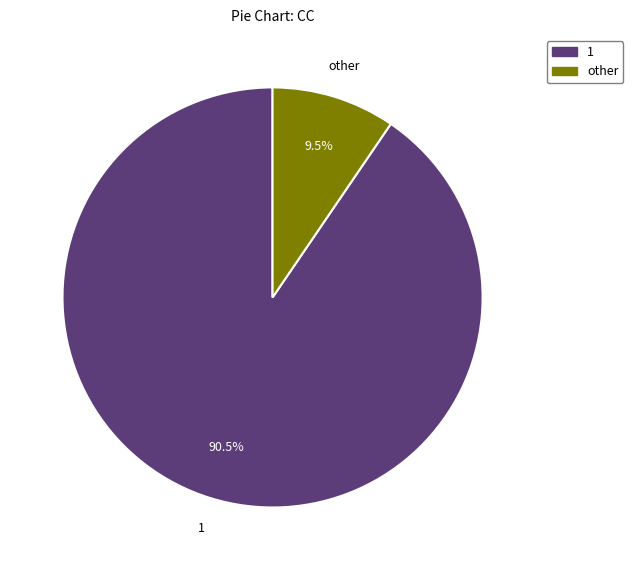

How many segments does this pie chart have?

2